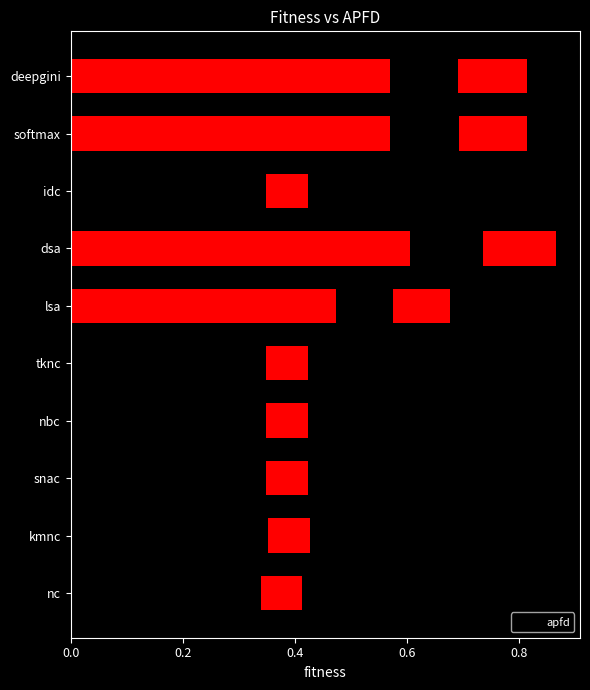

What value does the data have at 7?

0.5